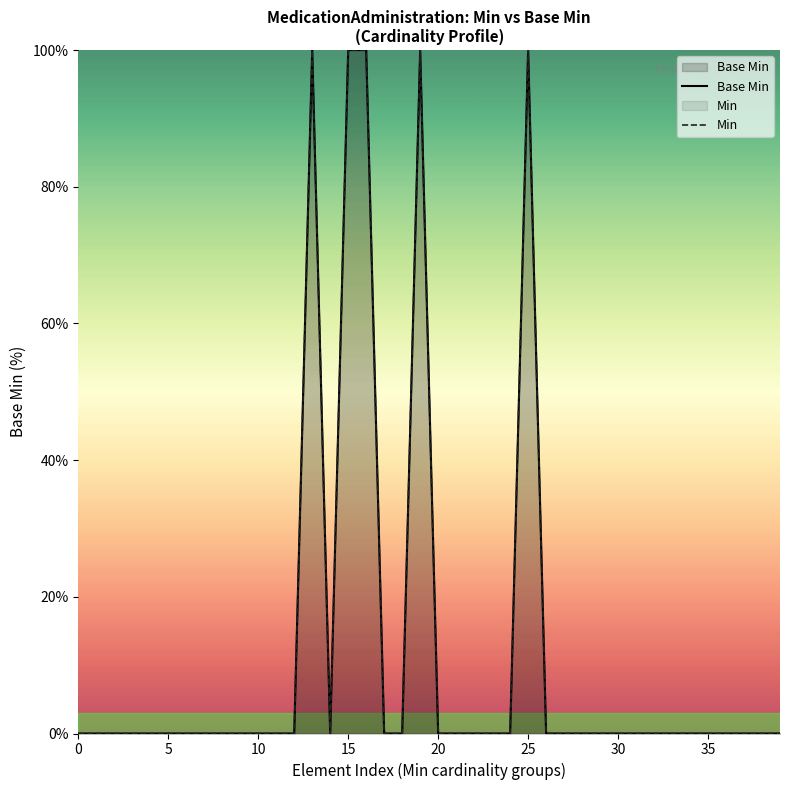

True or false: Base Min and Min cross at least once.

False